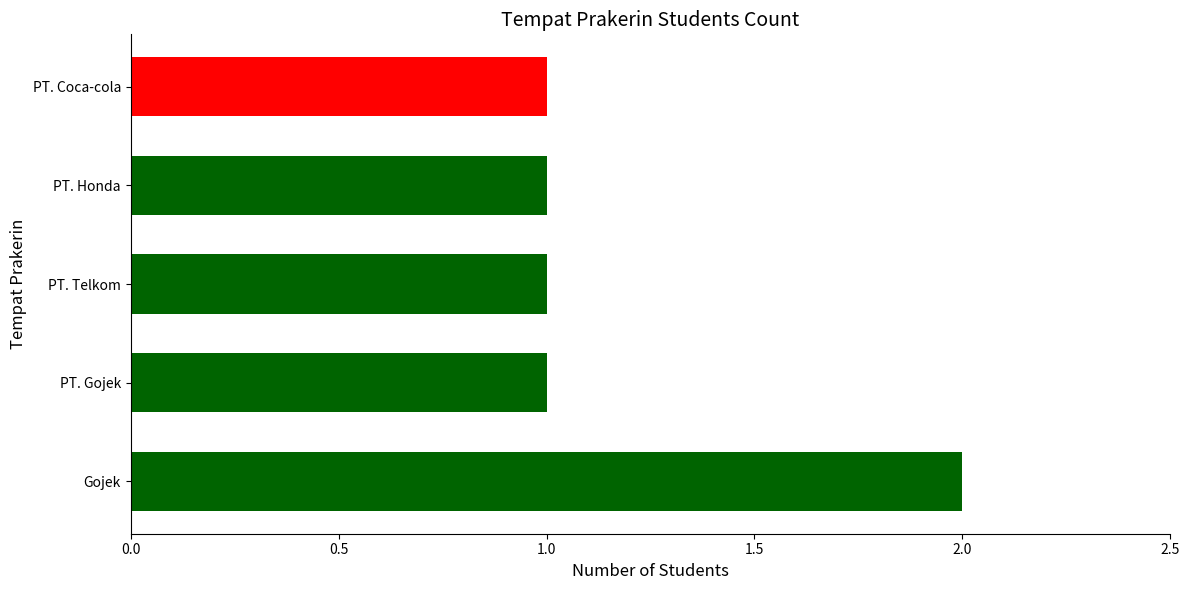

What is the smallest value displayed?

1